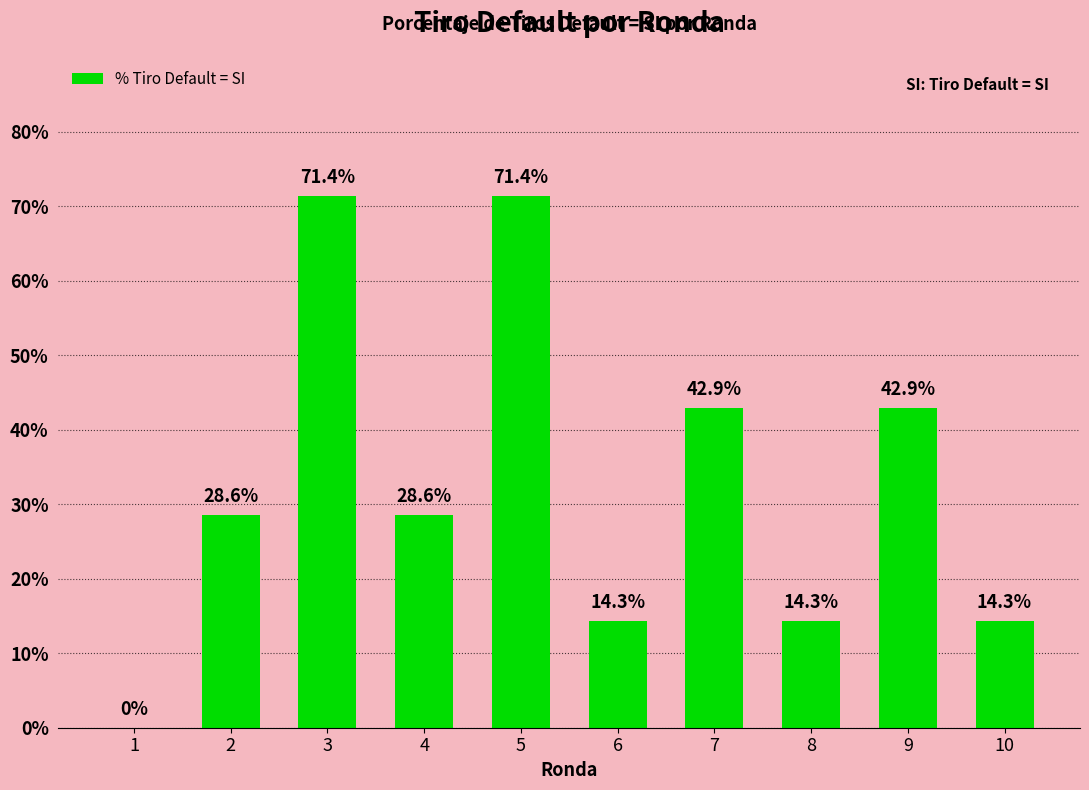

What is the sum of the values at 10 and 8?

28.6